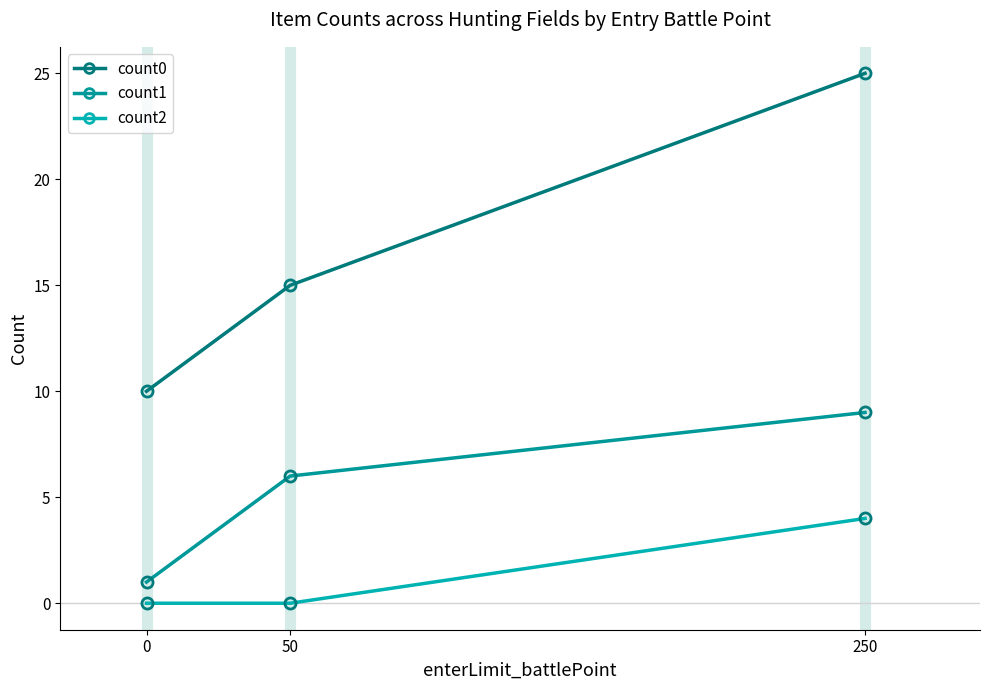

Is it true that count2 equals 7 at 250?

False